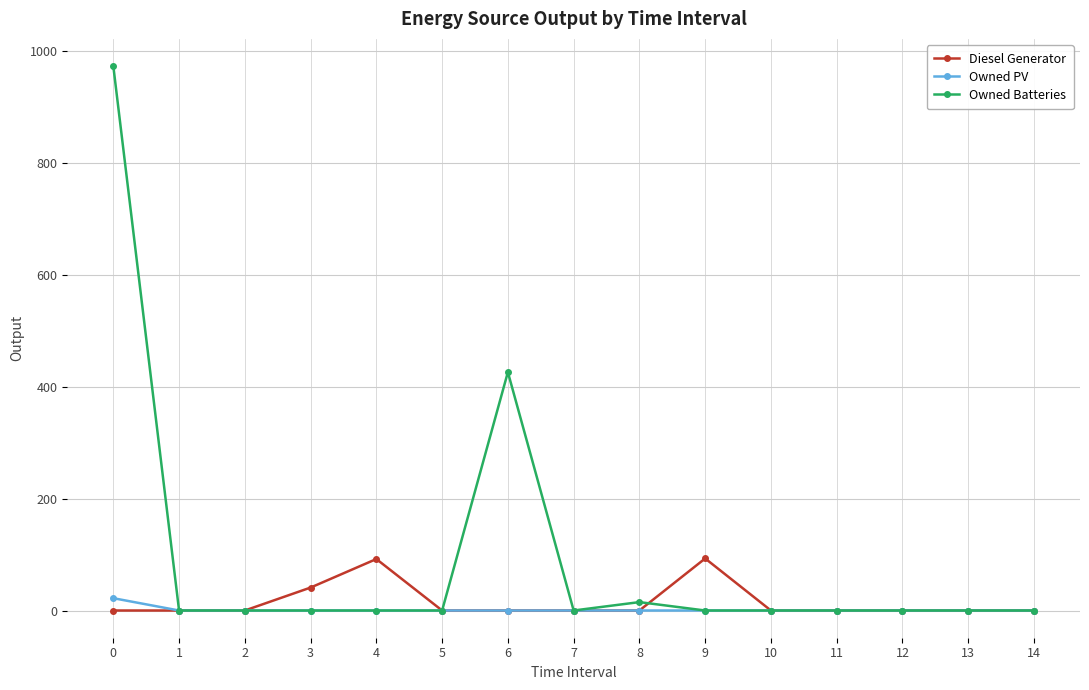

What is the greatest value displayed?

973